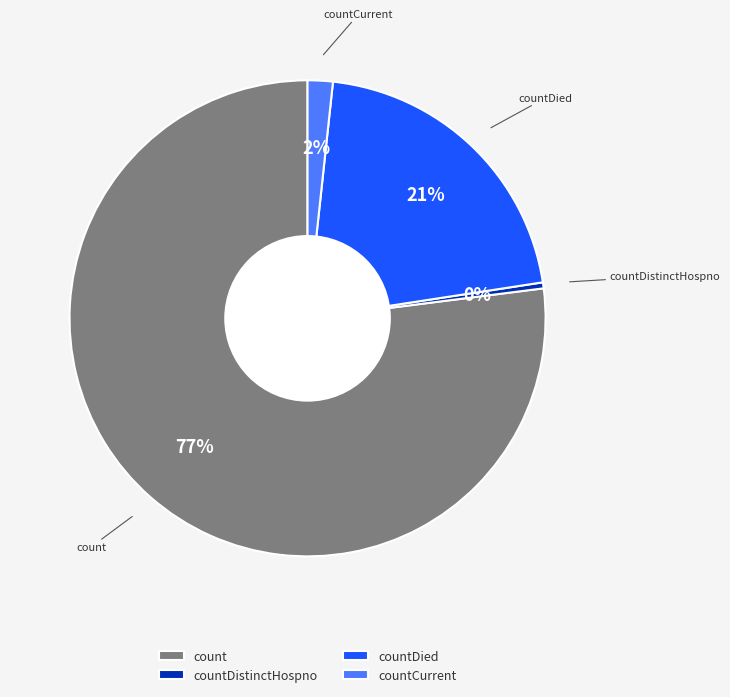

Count the number of slices in the pie.

4